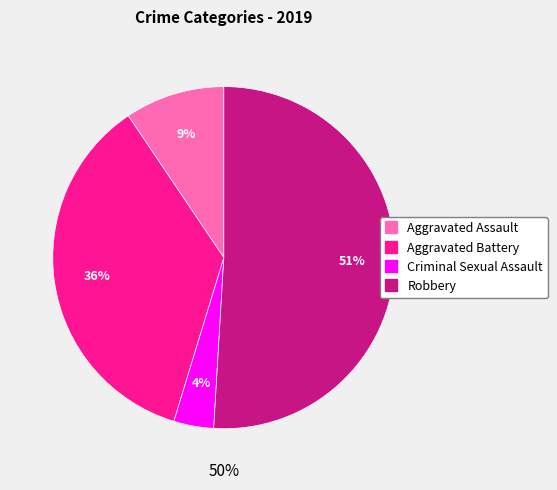

What percentage do Robbery and Criminal Sexual Assault together represent?

54.7%